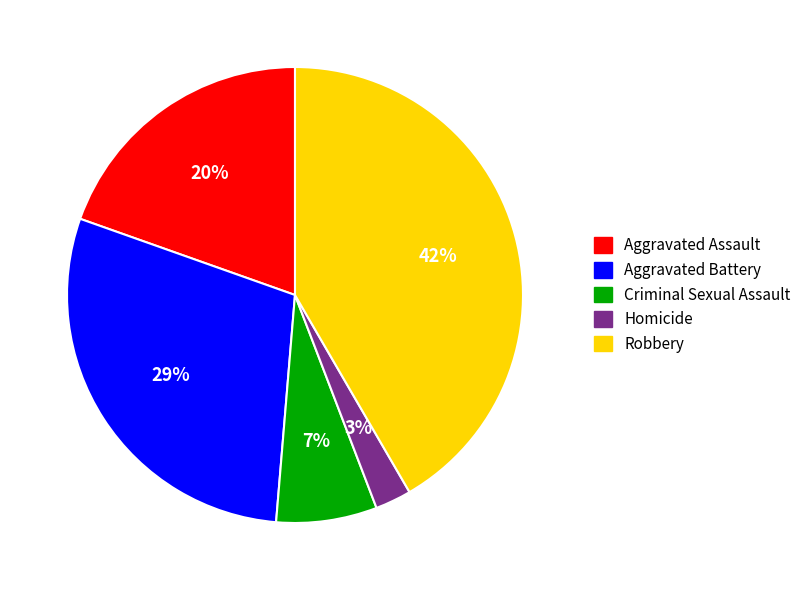

Approximately how many times larger is the value at Robbery compared to Aggravated Battery?

1.4